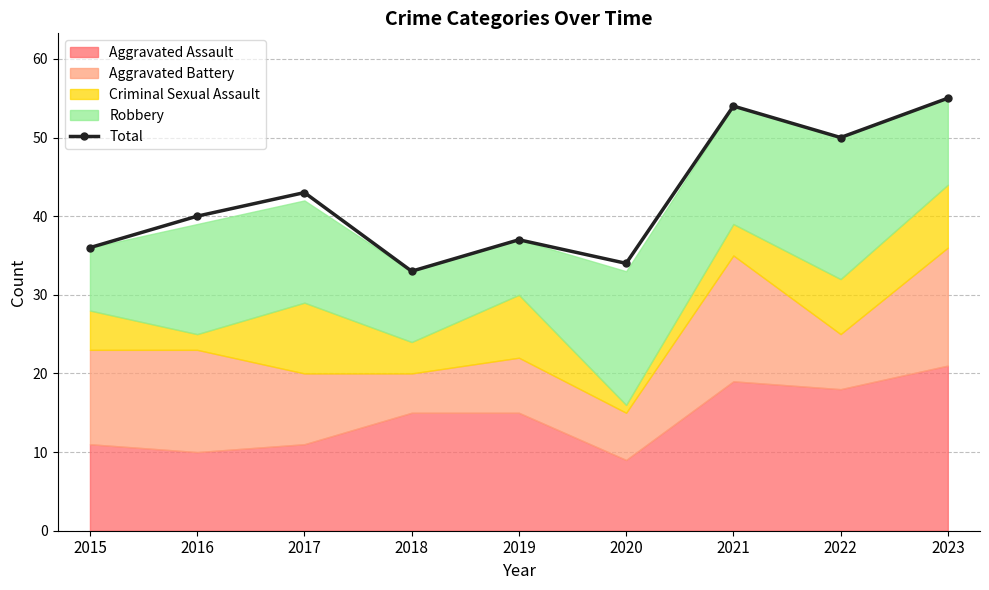

What is the minimum value shown in the chart?

33